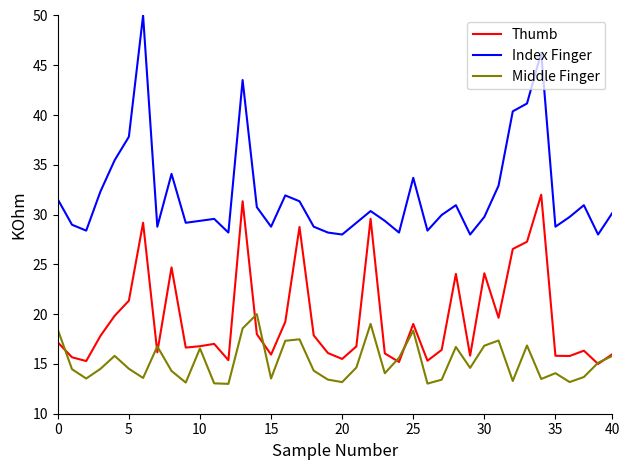

Which series has the widest spread of values?

Index Finger